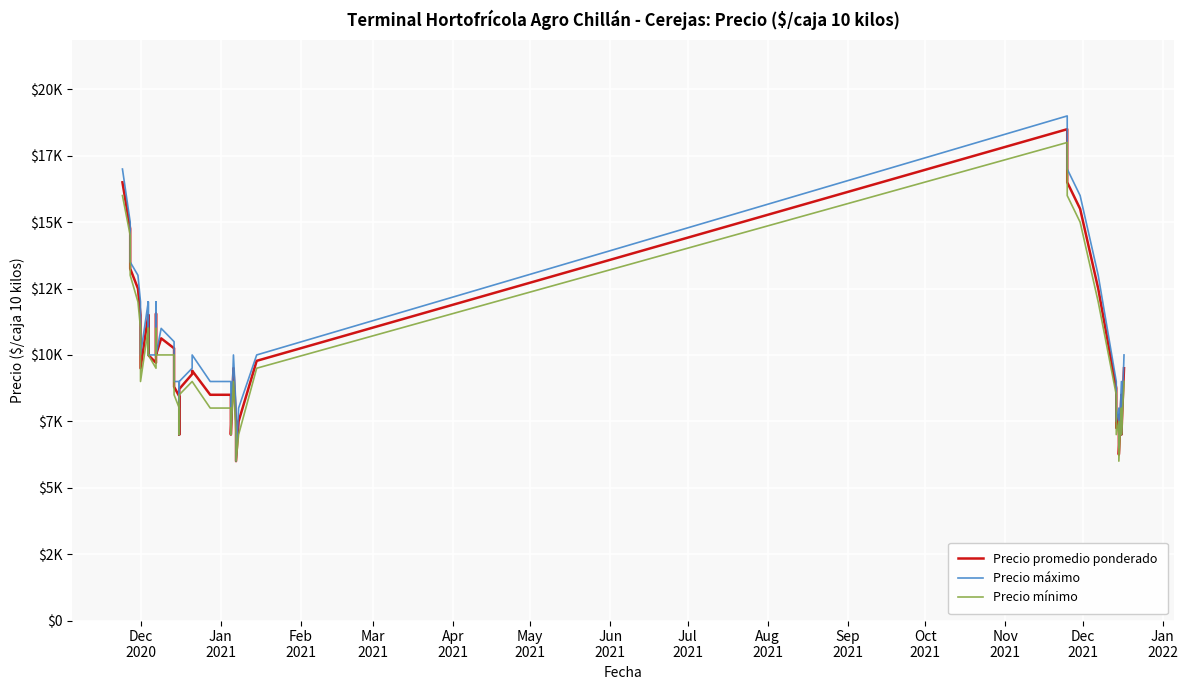

What are all the series names shown in the legend?

Precio promedio ponderado, Precio máximo, Precio mínimo